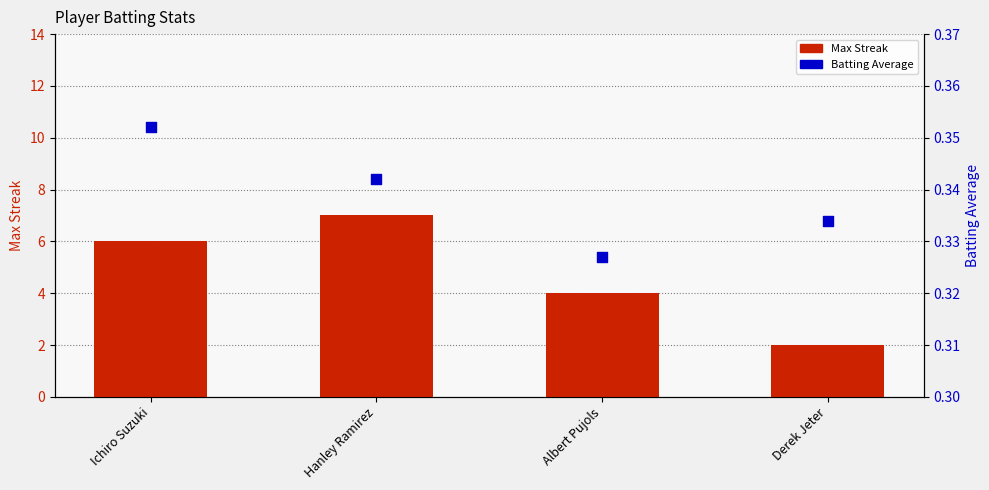

Which series contains the highest Y value?

Max Streak